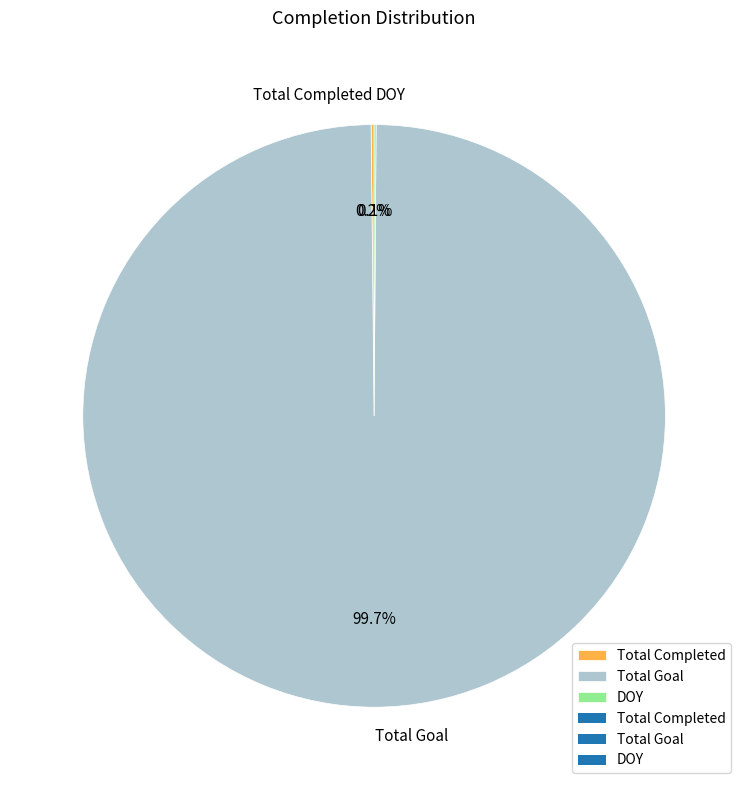

Which category has the biggest portion of the pie?

Total Goal